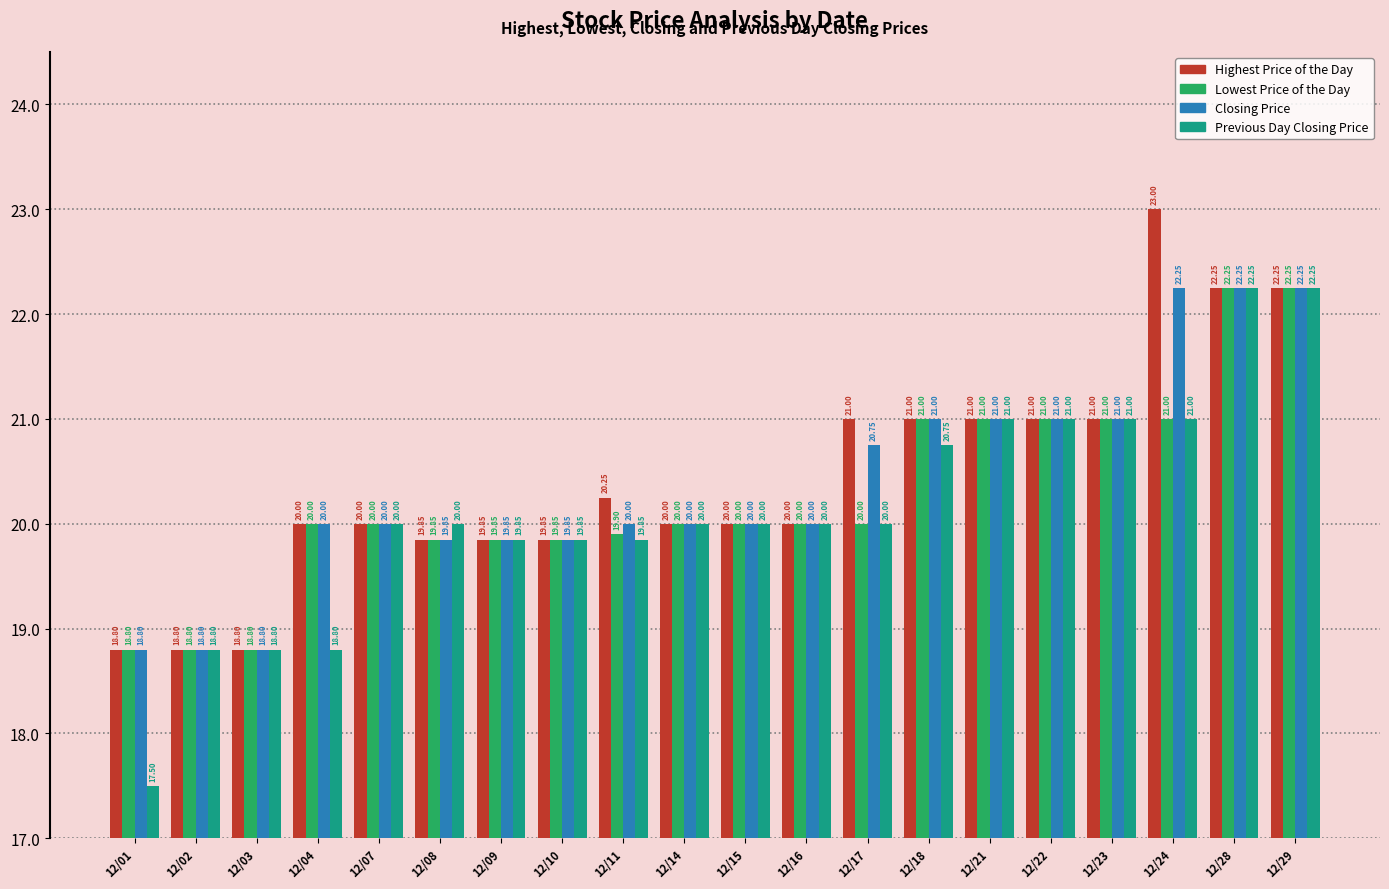

Which series has the widest spread of values?

Previous Day Closing Price